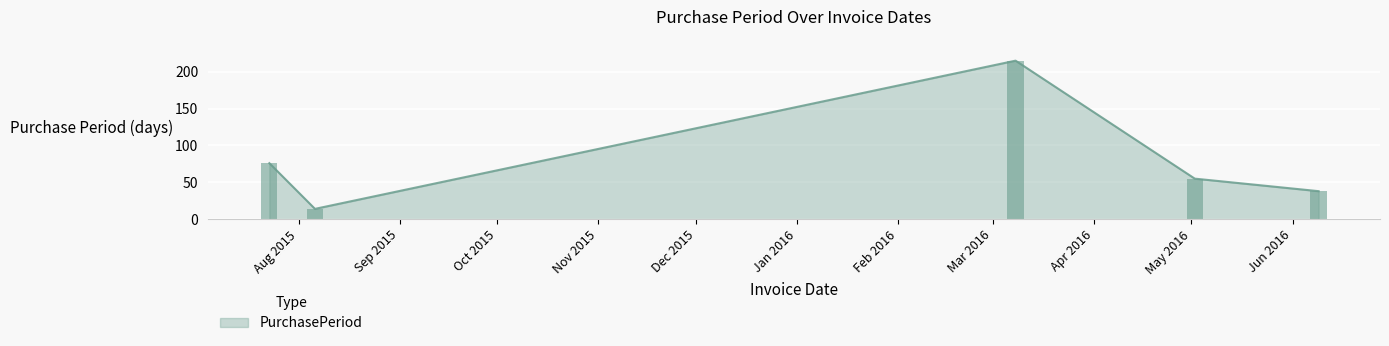

Does the chart contain stacked bars?

No